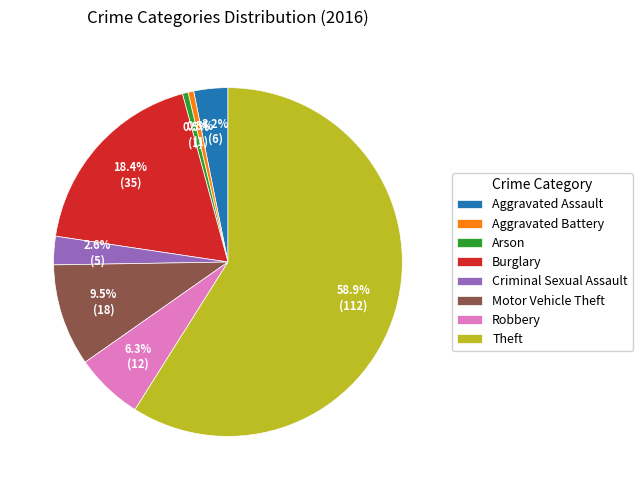

Which category has the biggest portion of the pie?

Theft